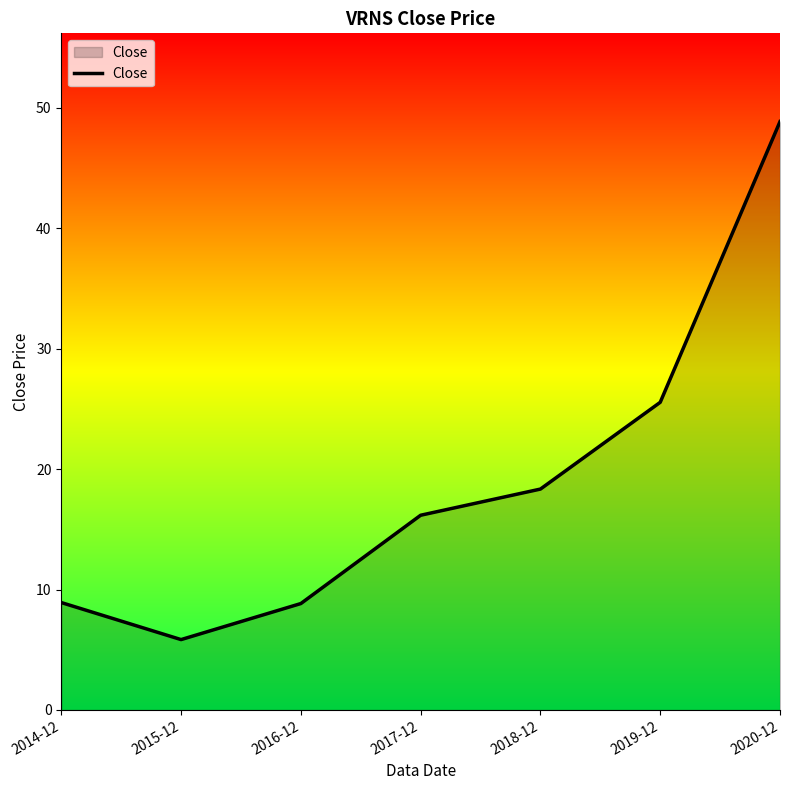

What is the difference between the maximum and minimum values?

43.0